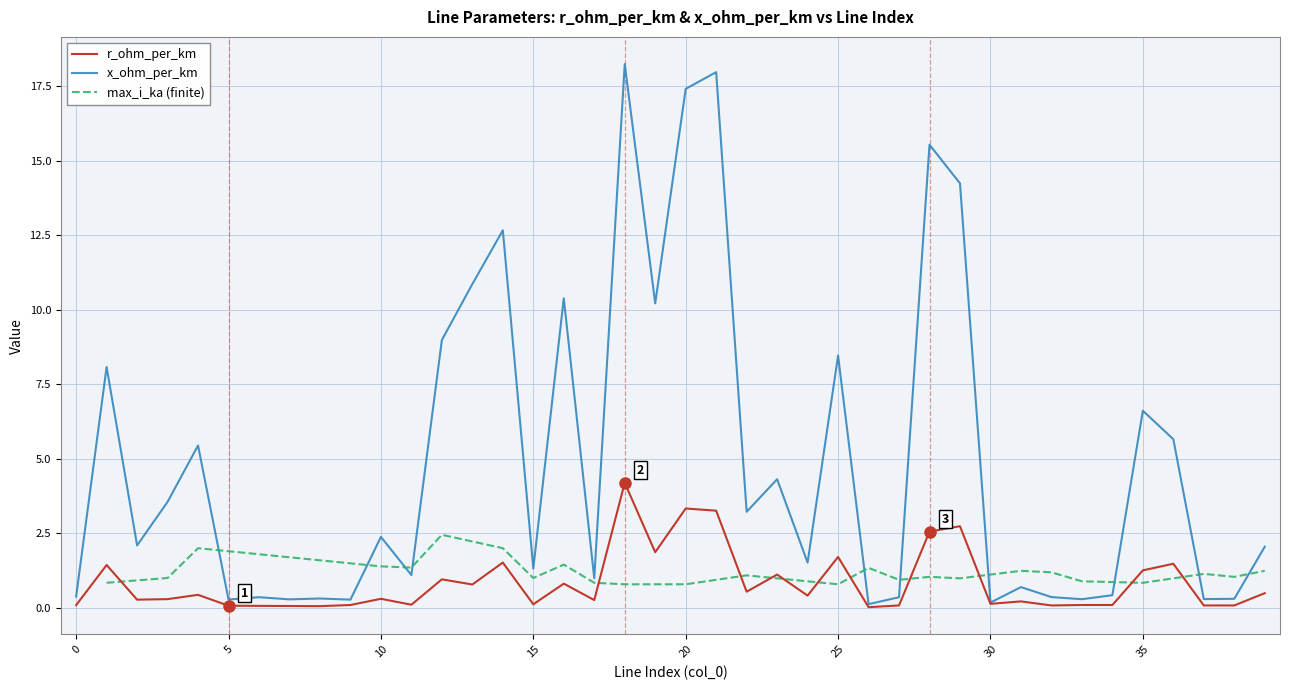

At which label does x_ohm_per_km first exceed 2?

1